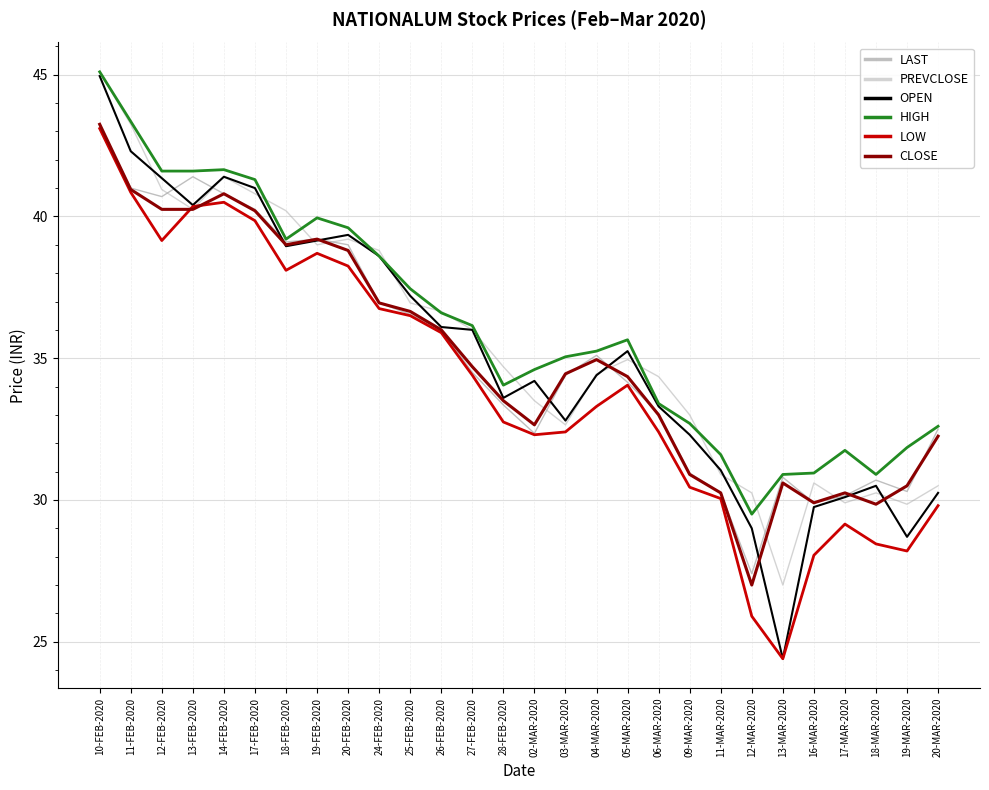

Is the value of HIGH at 18-MAR-2020 greater than the value of LOW at 28-FEB-2020?

No